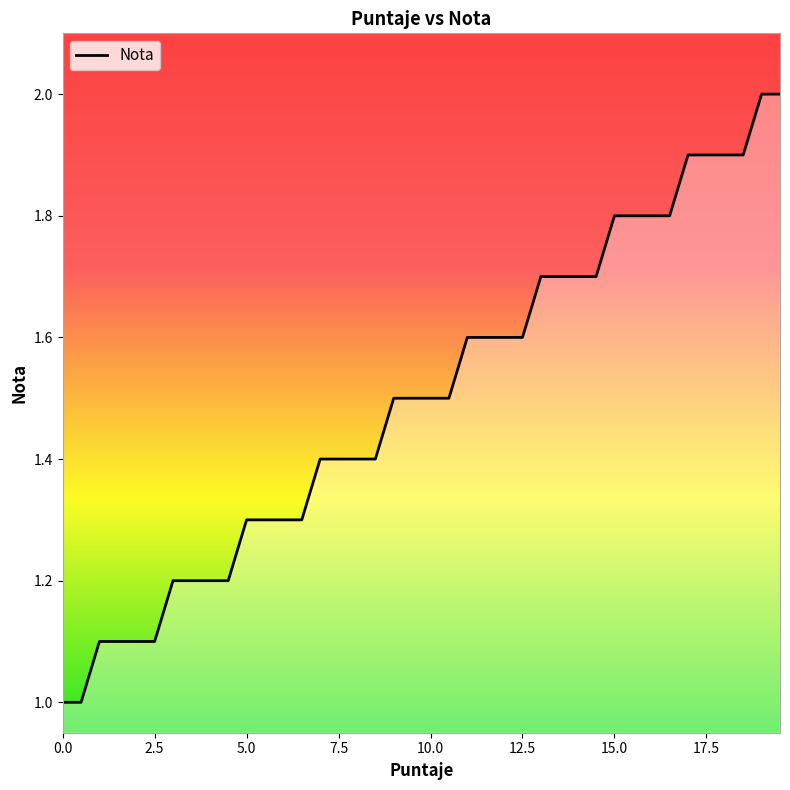

What is the difference between the maximum and minimum values?

1.0